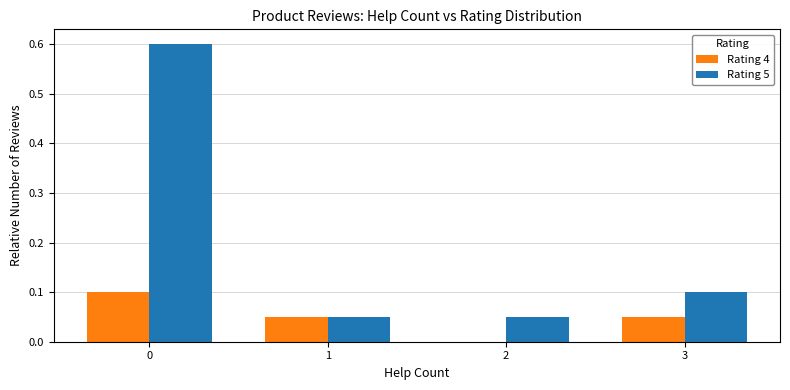

Is it true that Rating 5 equals 0.1 at 0?

False